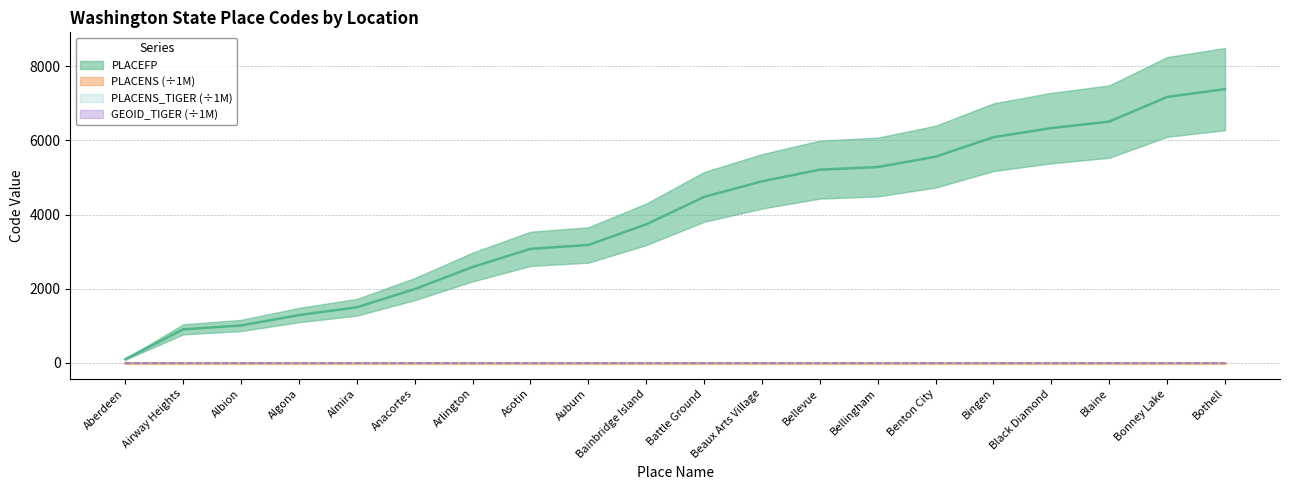

Which label corresponds to the smallest value in the chart?

Aberdeen